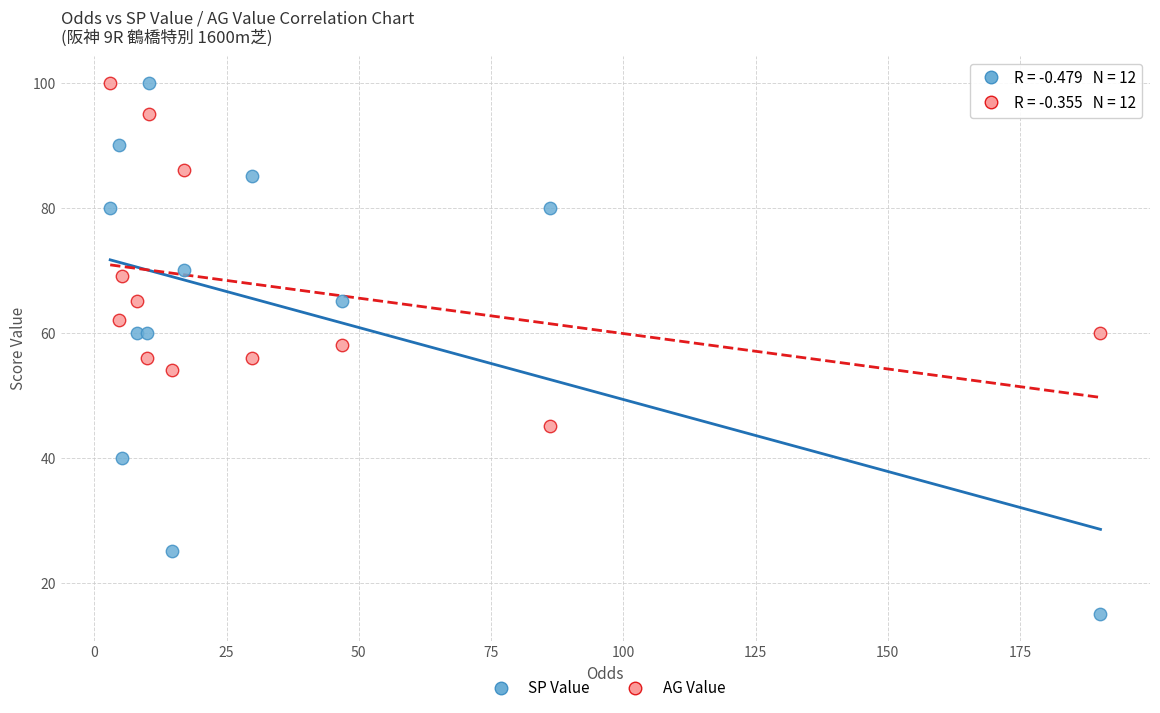

Which series has the largest Y range (max minus min)?

SP Value